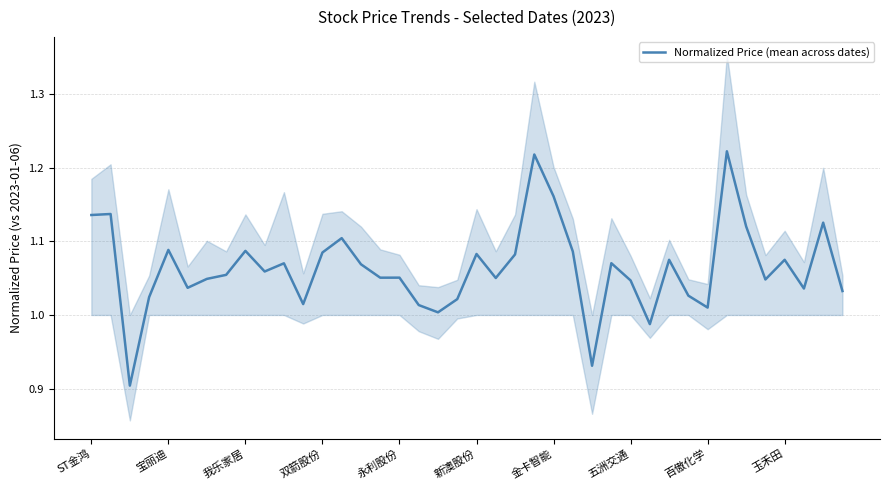

What is the average value?

1.1